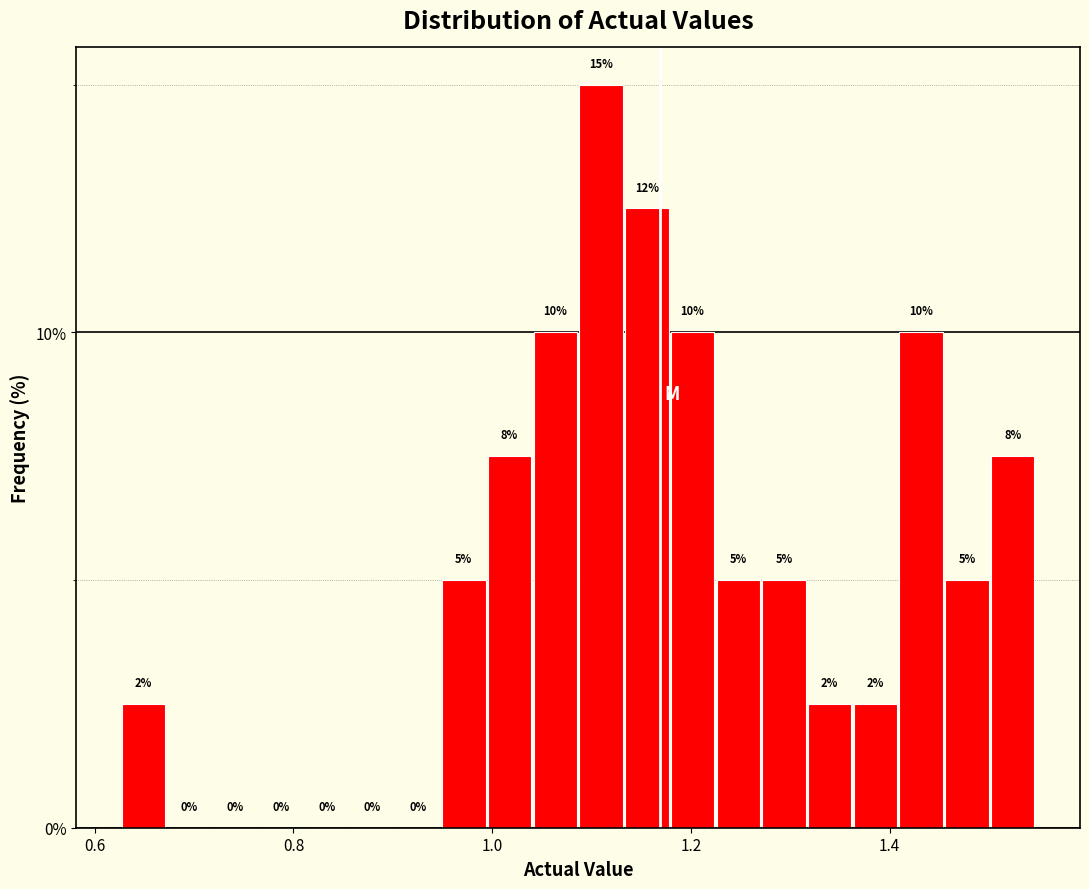

Read against the x-axis, roughly where is the centre of the tallest bar?

1.10